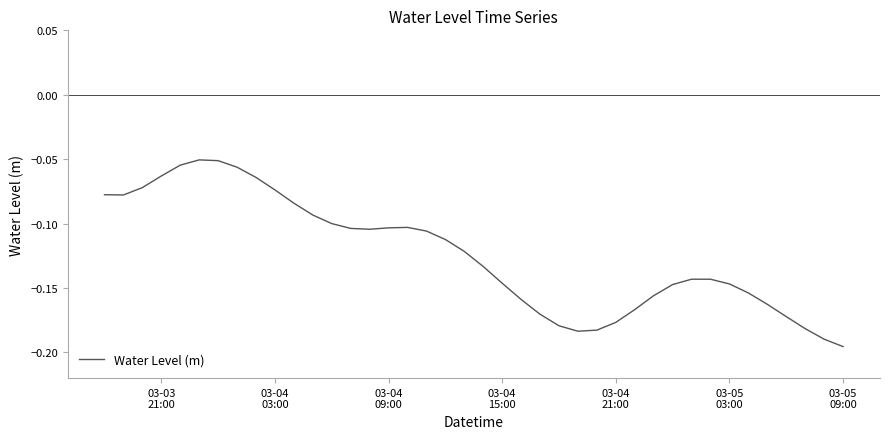

Does the chart display data point markers on the line(s)?

No